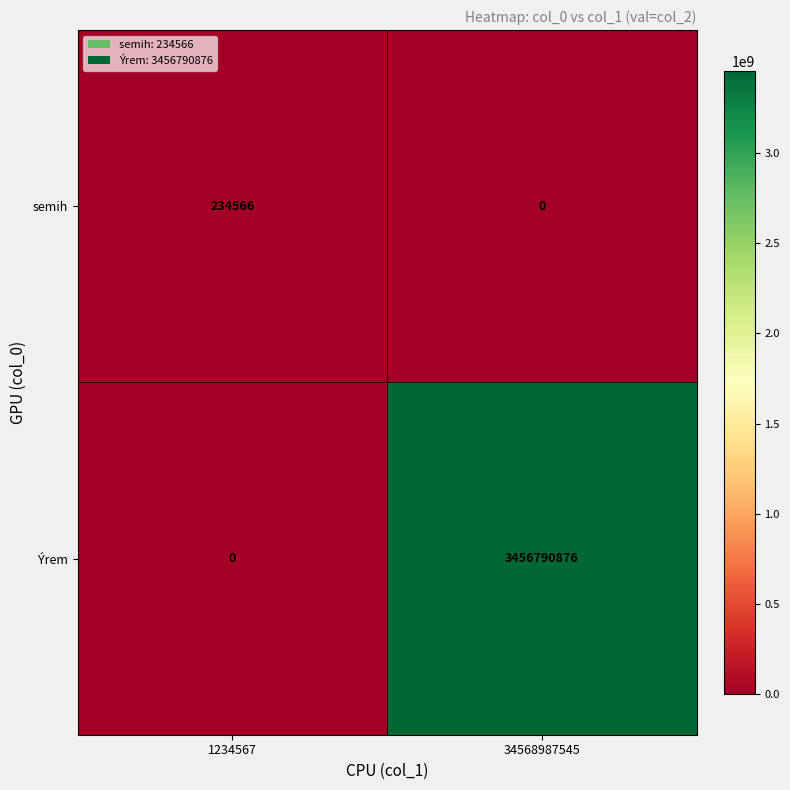

What is the approximate value of semih at 1234567?

234566